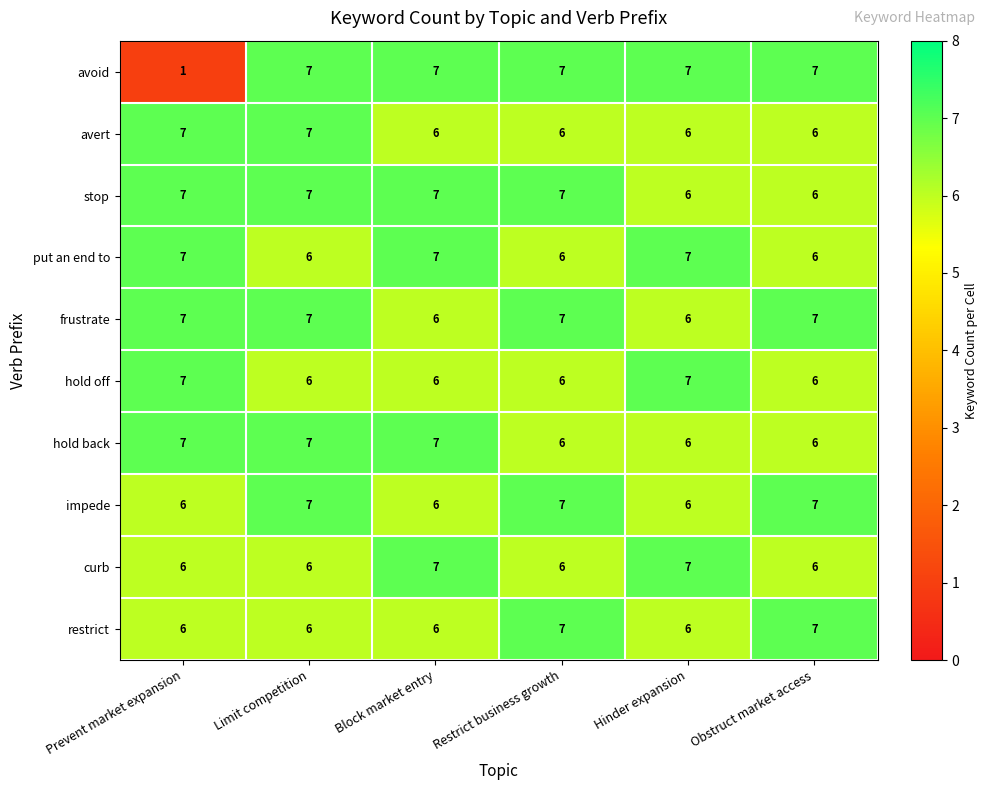

What is the total value across all series at Block market entry?

65